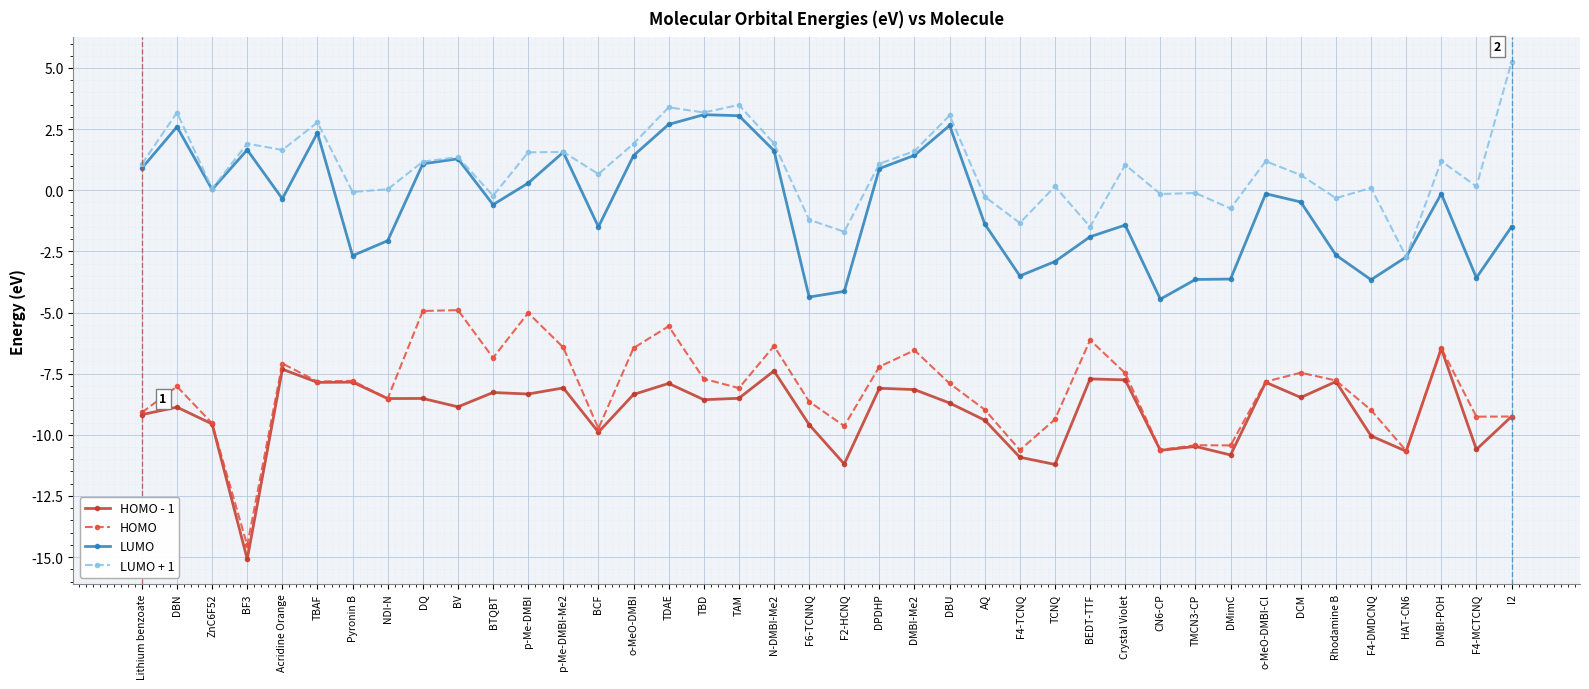

What is the maximum value shown in the chart?

5.2